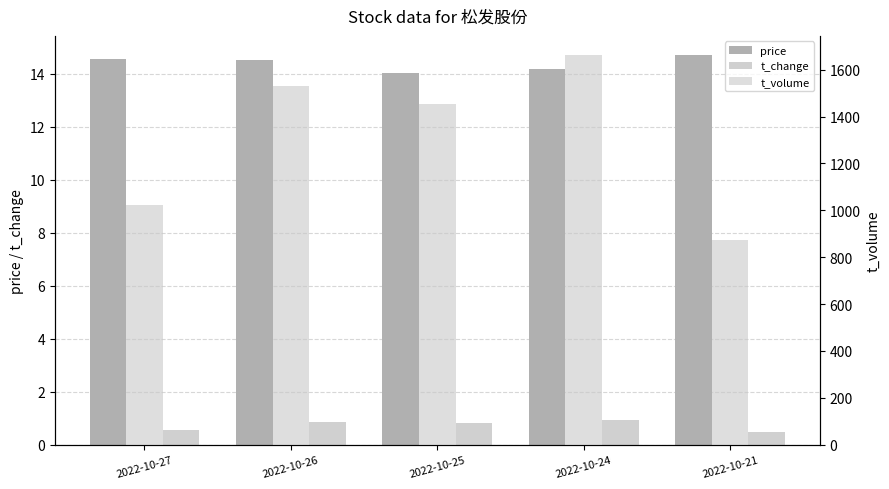

The price series shows 23.8 at 2022-10-26. True or false?

False